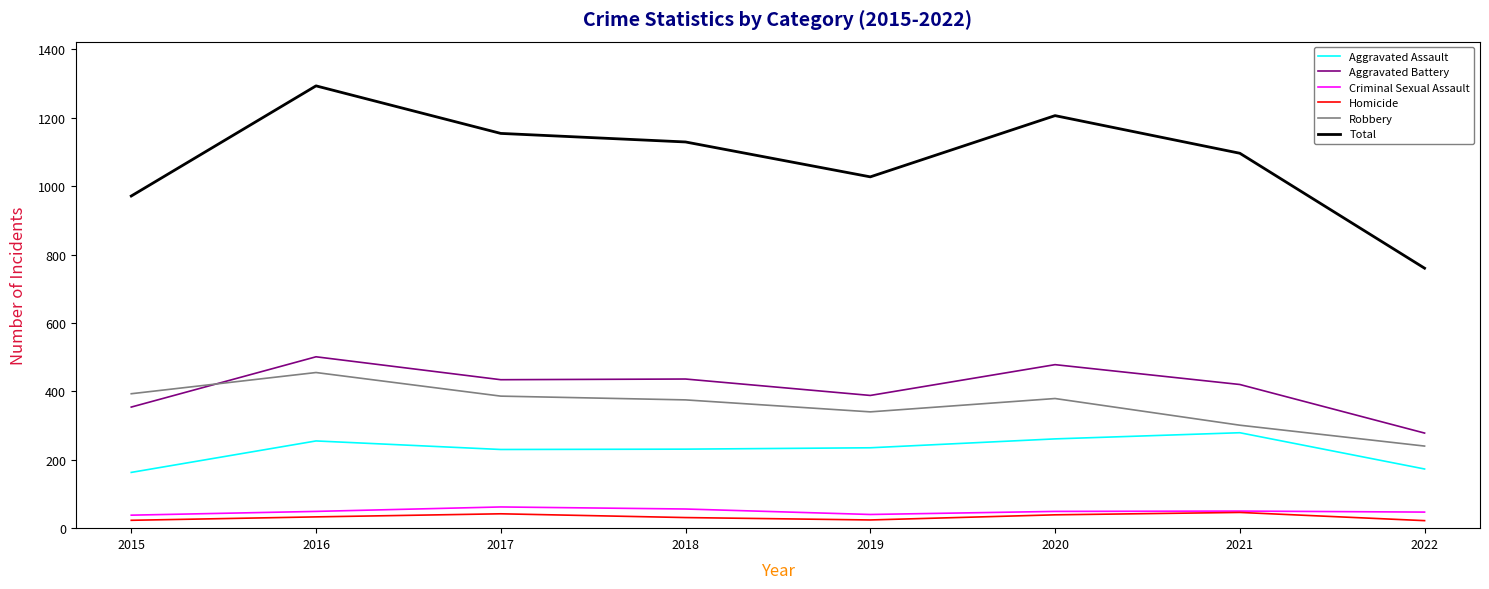

Read the Total value at 2019, to the nearest 100.

1000